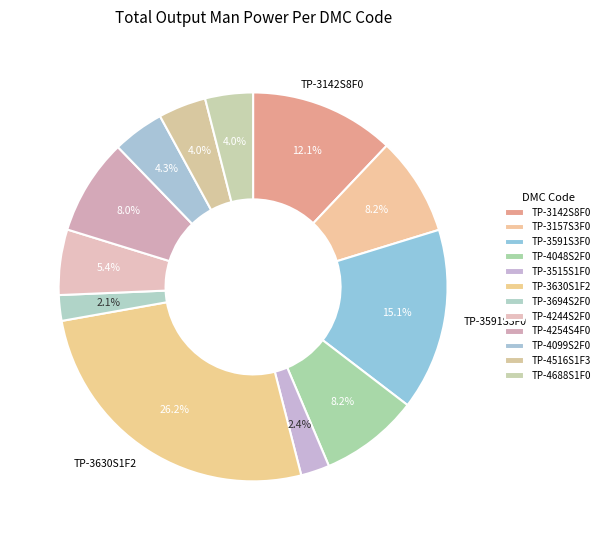

To the nearest percent, what is the difference between the TP-4099S2F0 and TP-3157S3F0 slice percentages?

4%